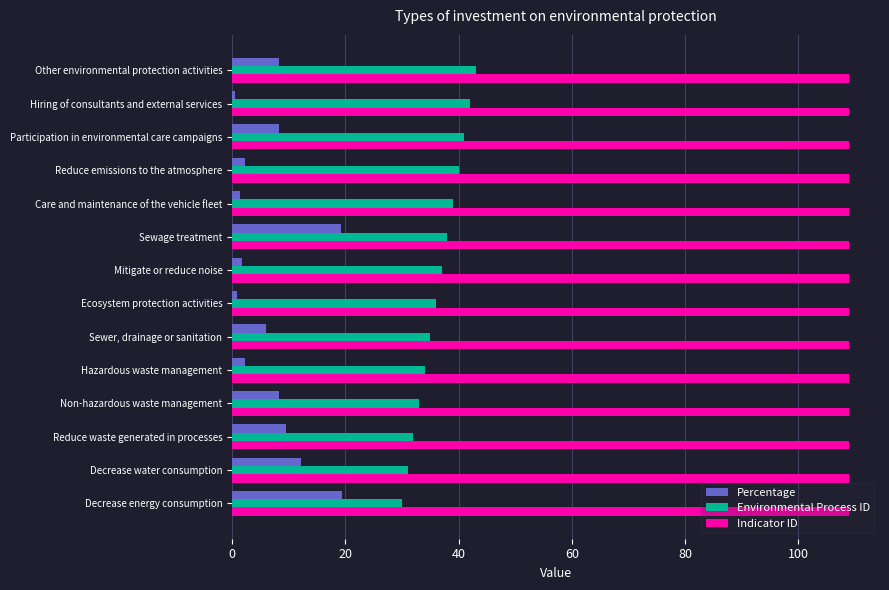

Rank the series by their maximum value, from highest to lowest.

Indicator ID, Environmental Process ID, Percentage